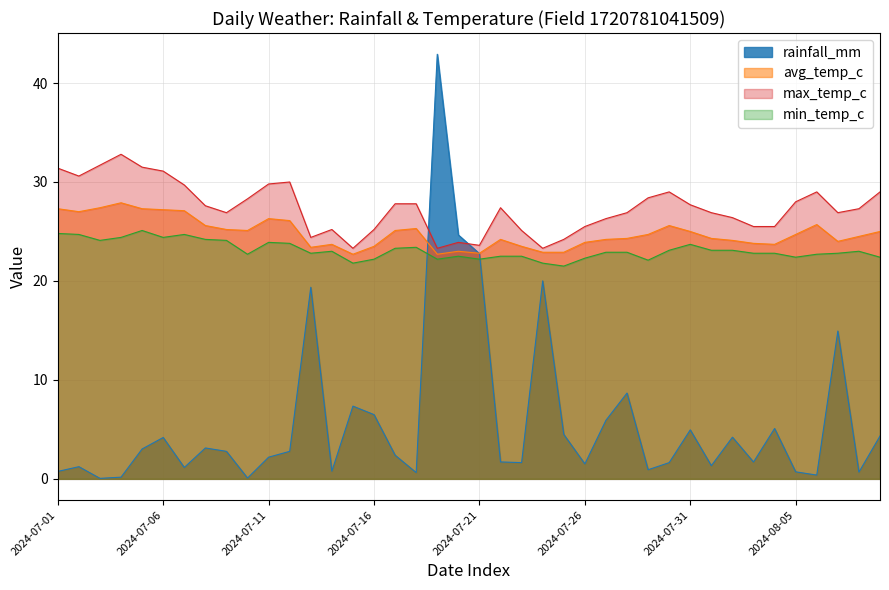

Which series has the largest total across all categories?

max_temp_c